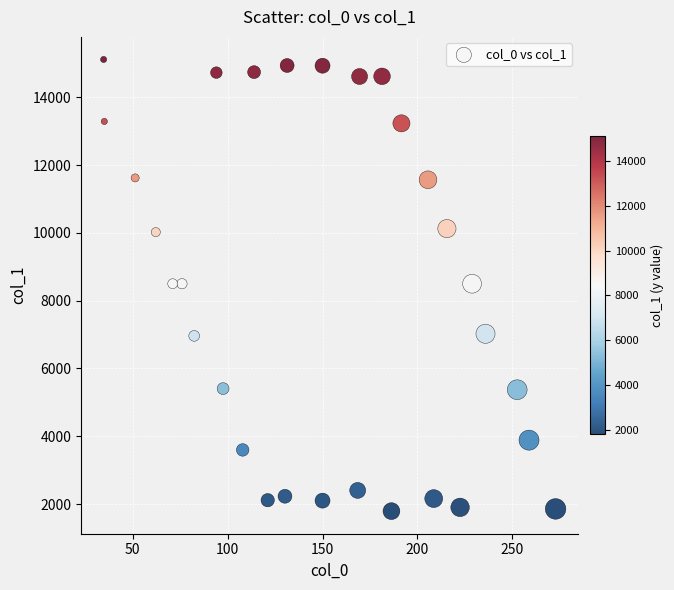

What is the range of X values (max minus min)?

238.1